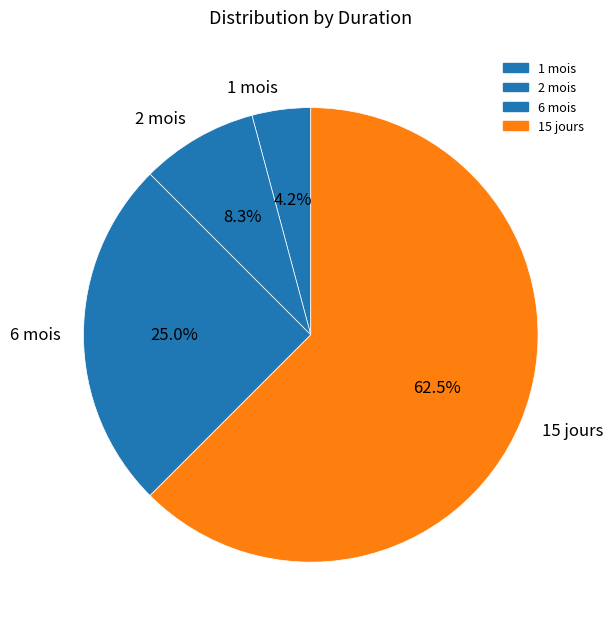

Combined, what portion of the pie is 1 mois and 2 mois?

12.5%